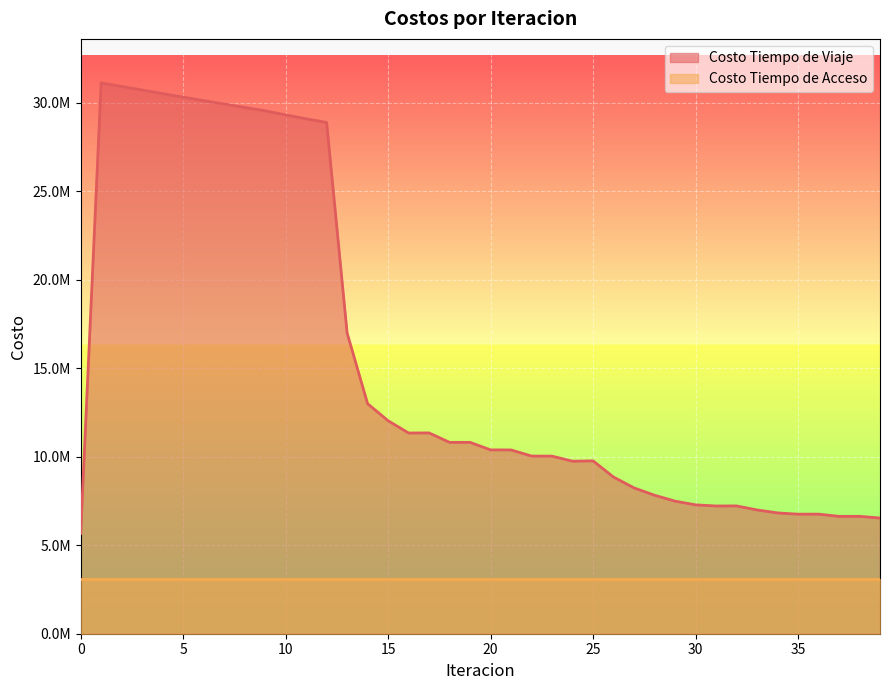

What is the sum of all values?

613857723.0